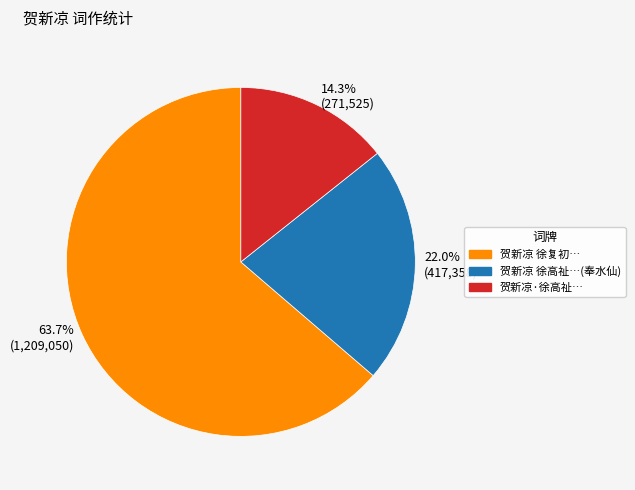

Is there a majority slice in this chart?

Yes